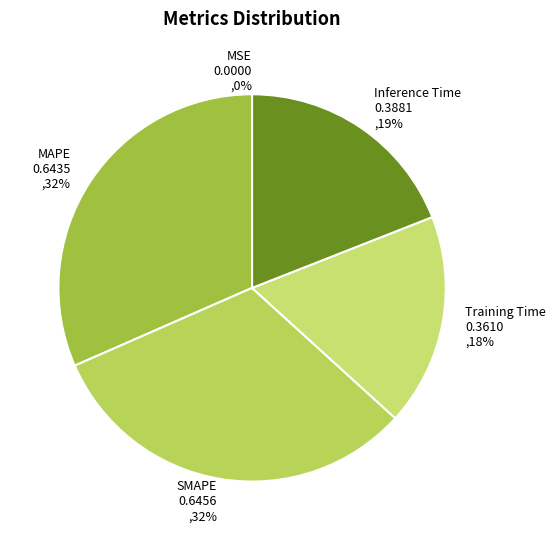

Is the sum of MAPE and Inference Time greater than half?

Yes